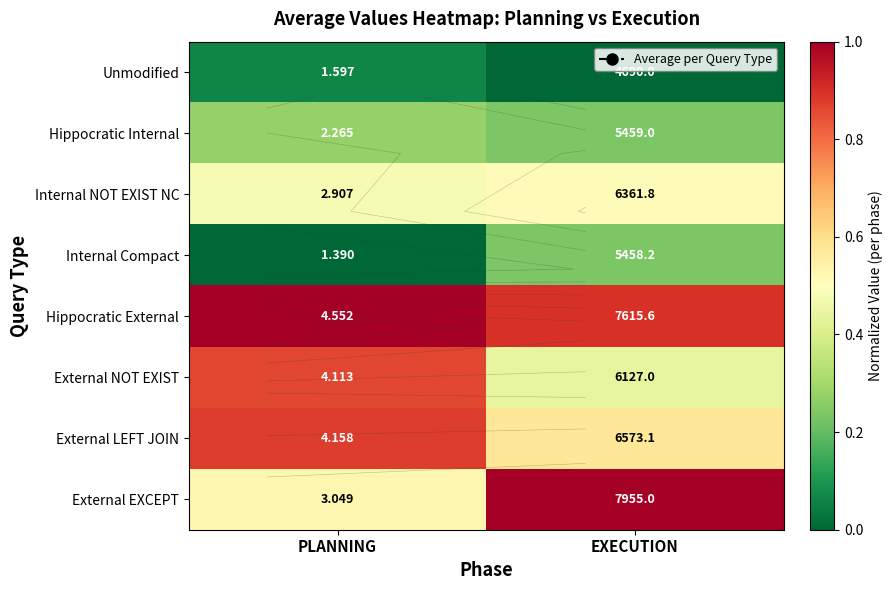

Which label corresponds to the largest value in the chart?

EXECUTION